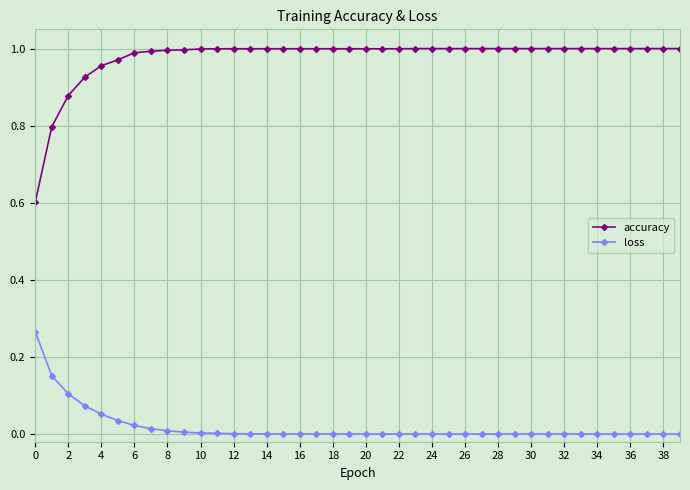

Which series has the largest total across all categories?

accuracy